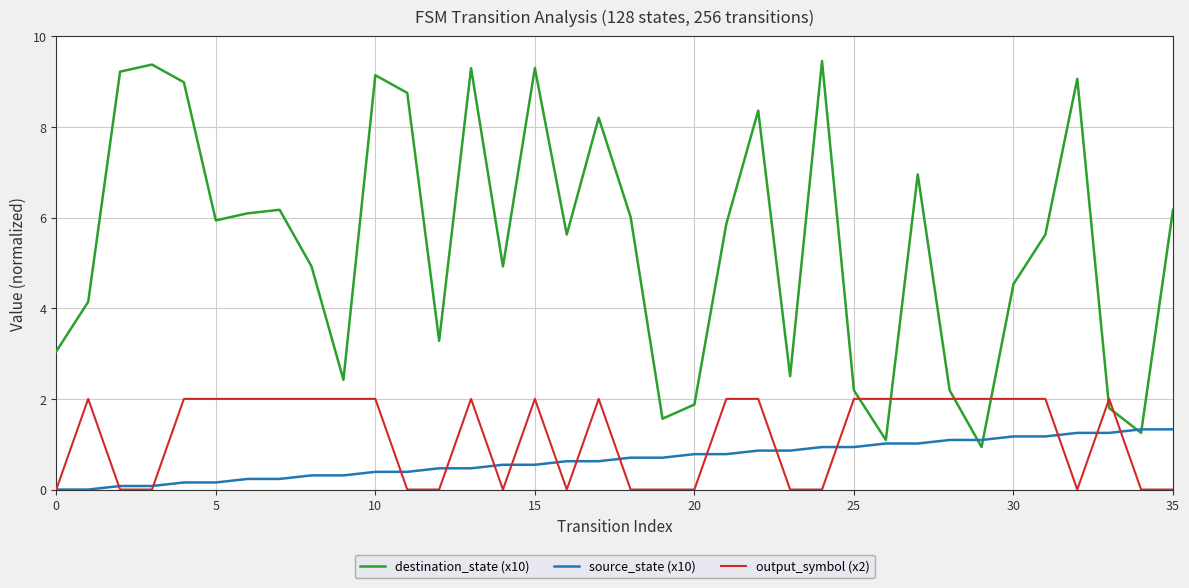

What are all the series names shown in the legend?

destination_state (x10), source_state (x10), output_symbol (x2)